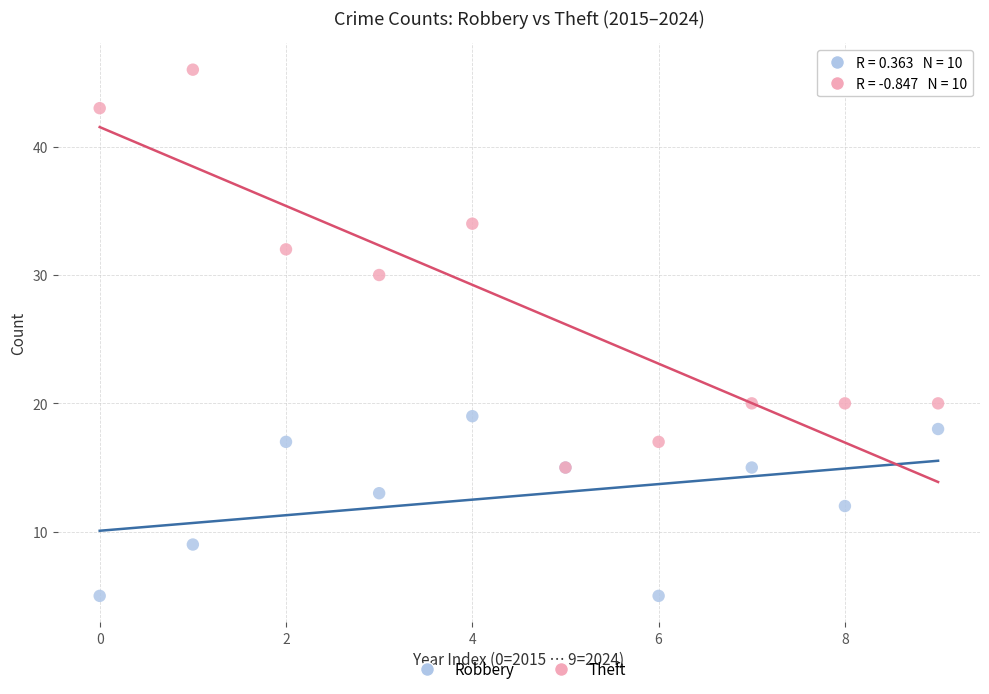

Which series has the widest spread of Y values?

Theft